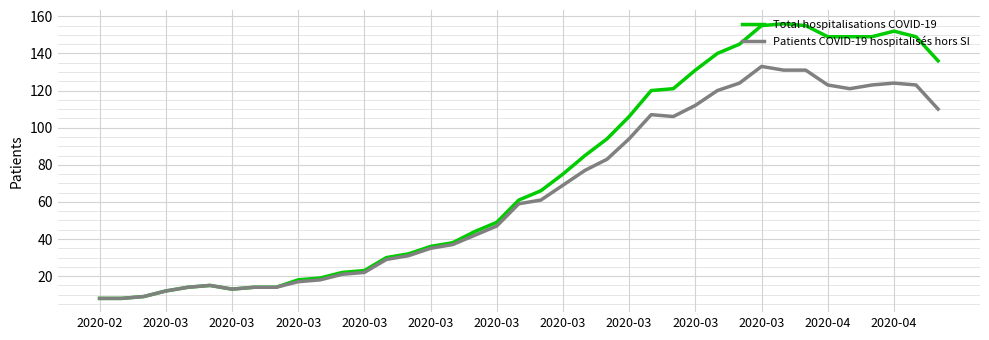

Which series has the largest total across all categories?

Total hospitalisations COVID-19